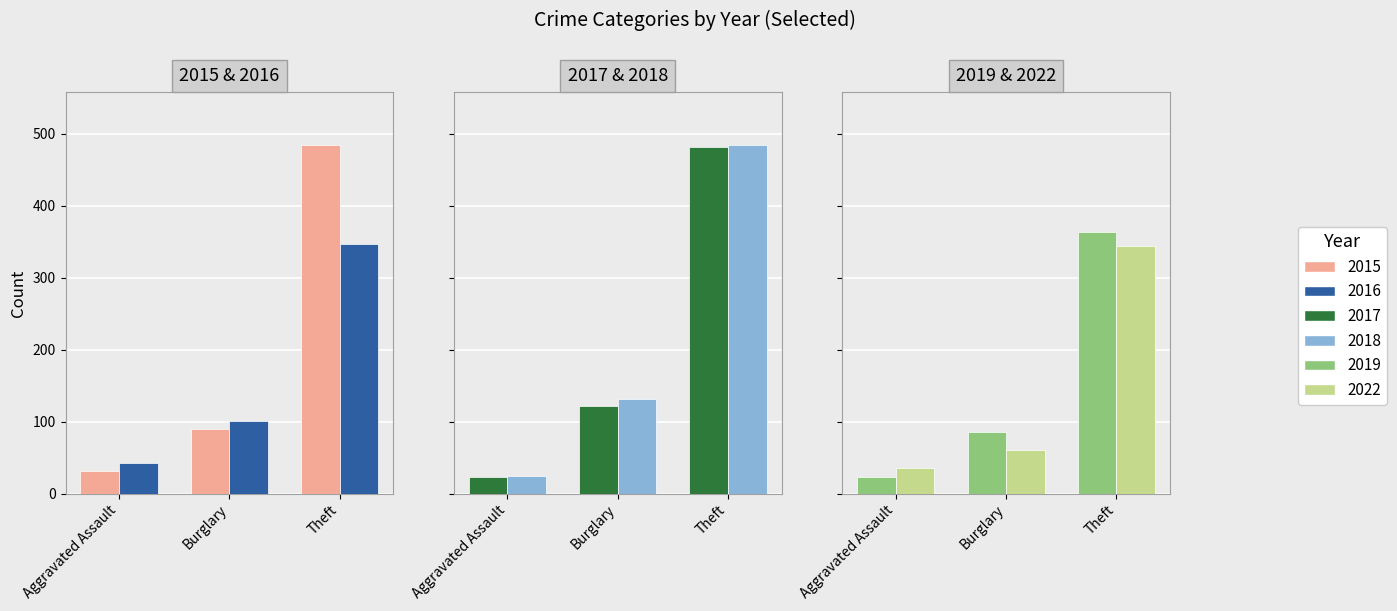

What is the total value across all series at Burglary?

589